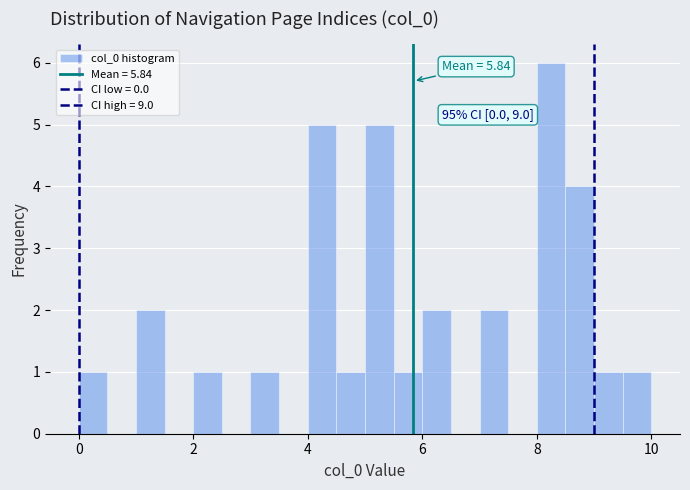

Read against the x-axis, roughly where is the centre of the tallest bar?

8.2